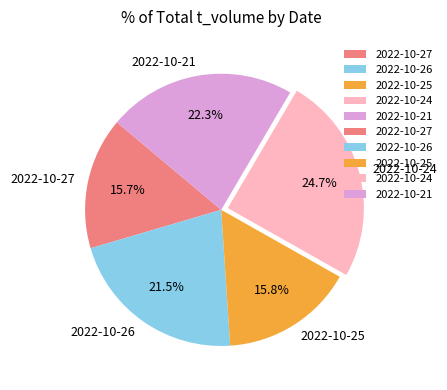

Count the number of slices in the pie.

5